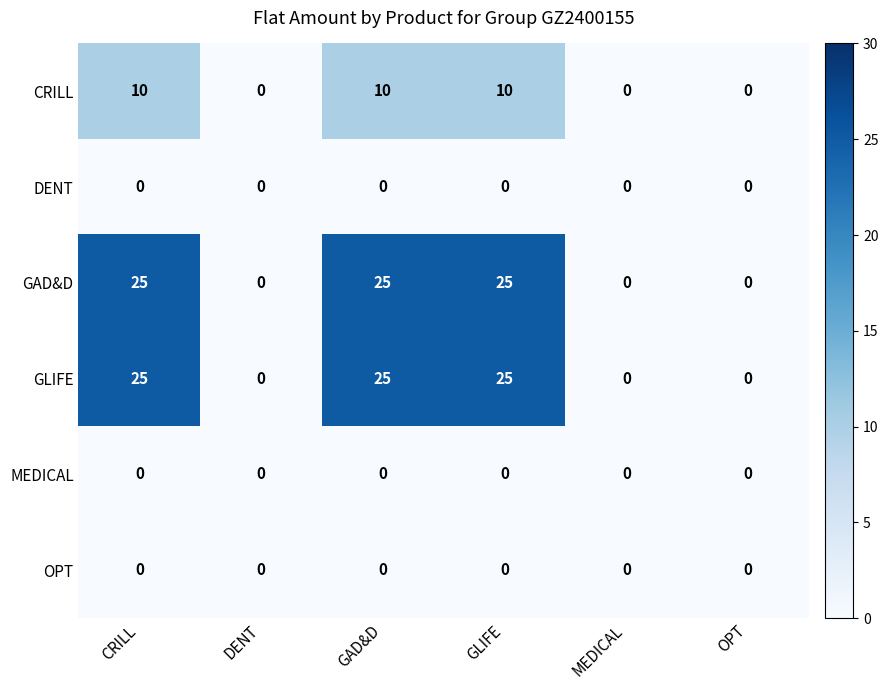

What is the greatest value displayed?

25